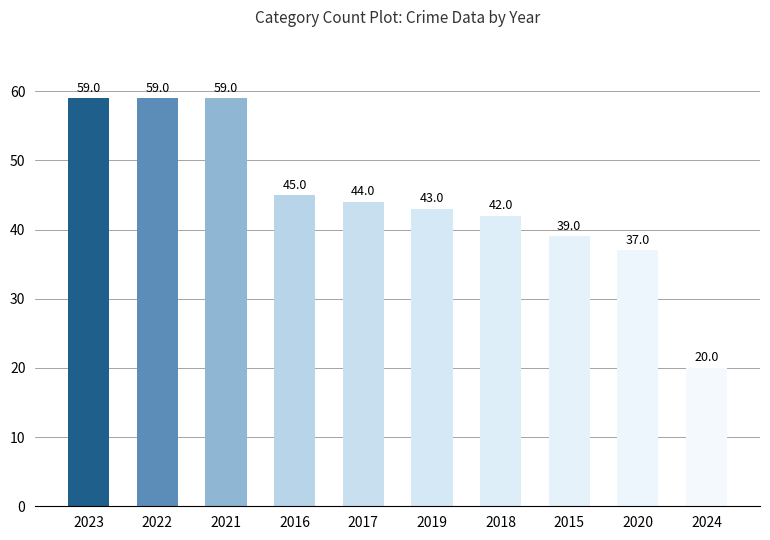

How many data points are less than 44?

5